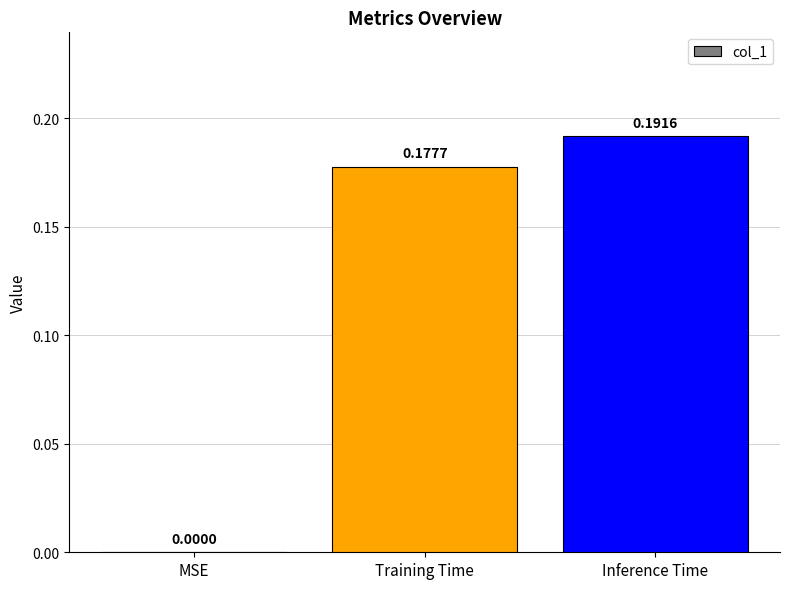

Between Training Time and MSE, which is larger?

Training Time